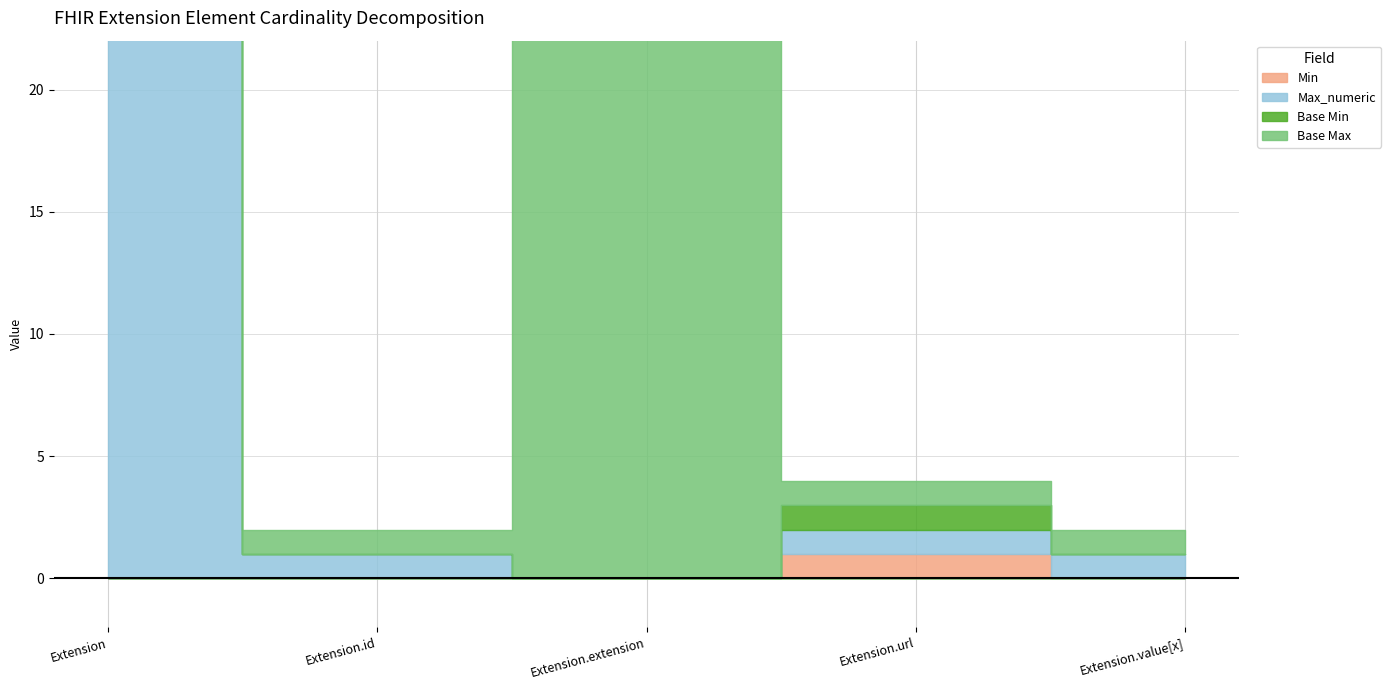

How many interior local valleys does the Base Max series have?

1